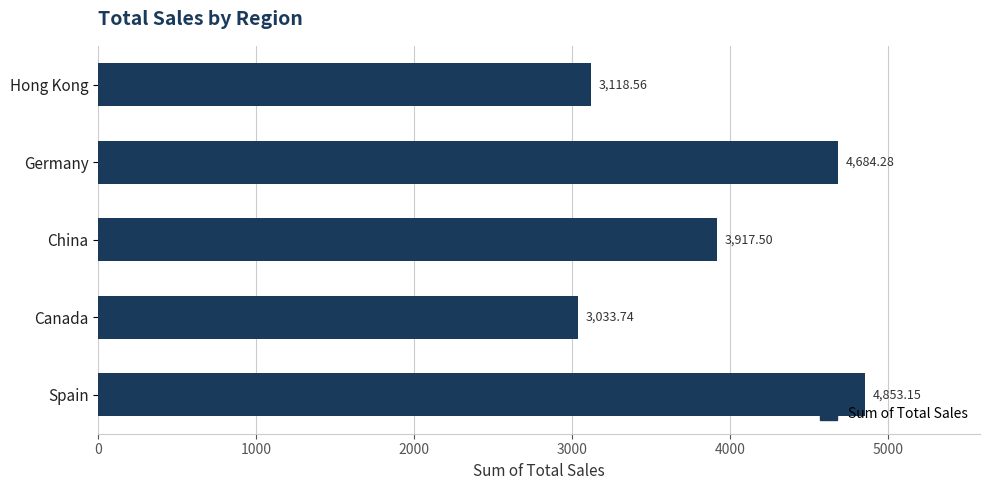

Rank the categories by value from highest to lowest.

Spain, Germany, China, Hong Kong, Canada